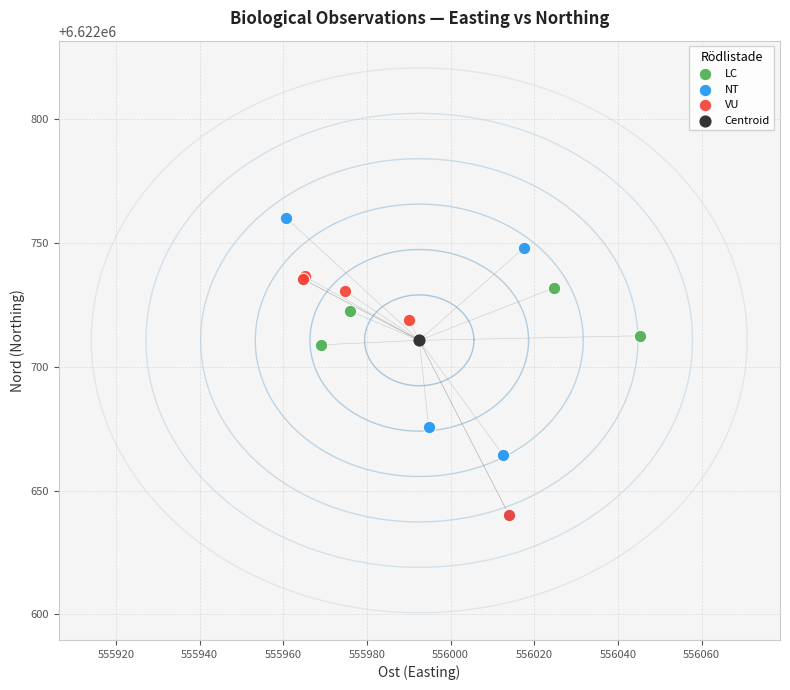

What are all the series names shown in the legend?

LC, NT, VU, Centroid